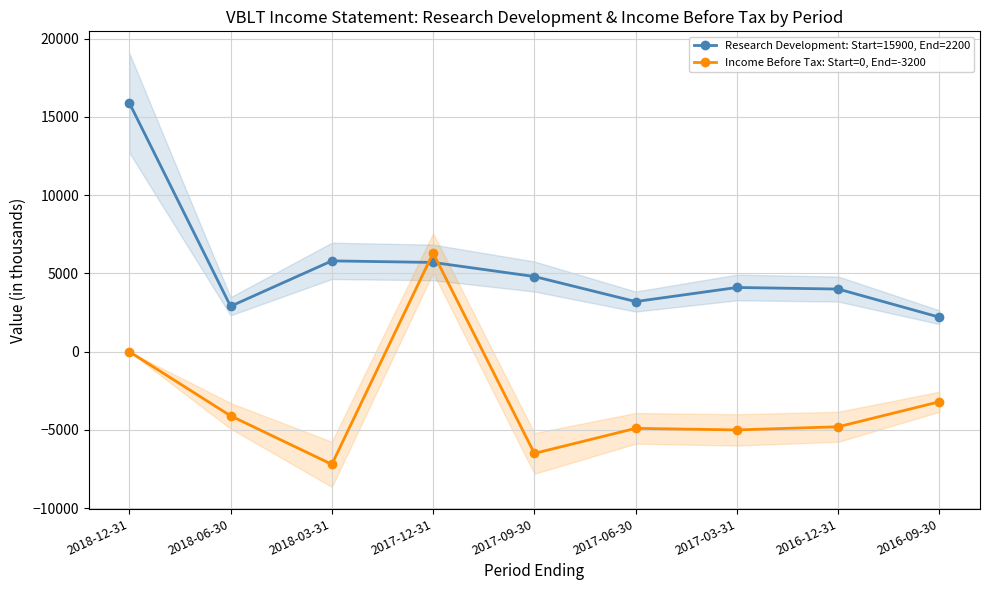

Reading left to right, what are all the values shown in this chart?

Research Development: Start=15900, End=2200: 15900	2900	5800	5700	4800	3200	4100	4000	2200
Income Before Tax: Start=0, End=-3200: 0	-4100	-7200	6300	-6500	-4900	-5000	-4800	-3200